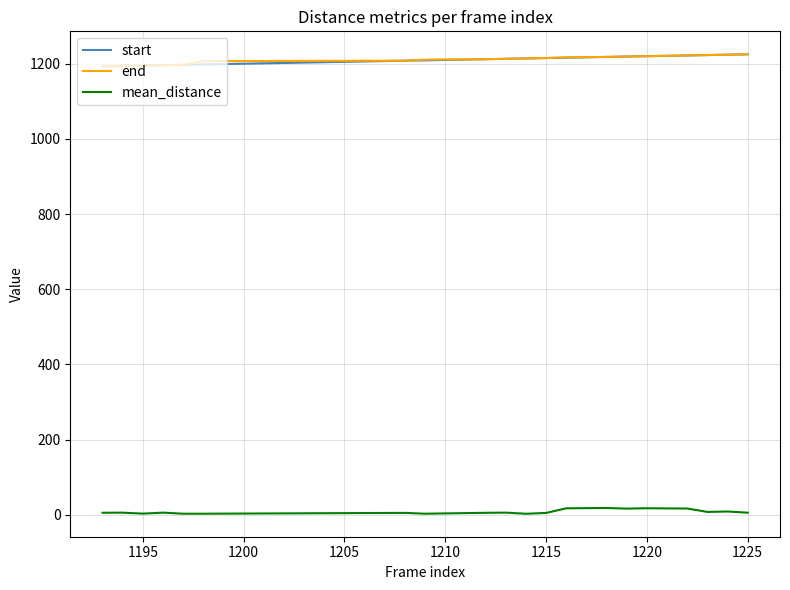

True or false: start and mean_distance cross at least once.

False